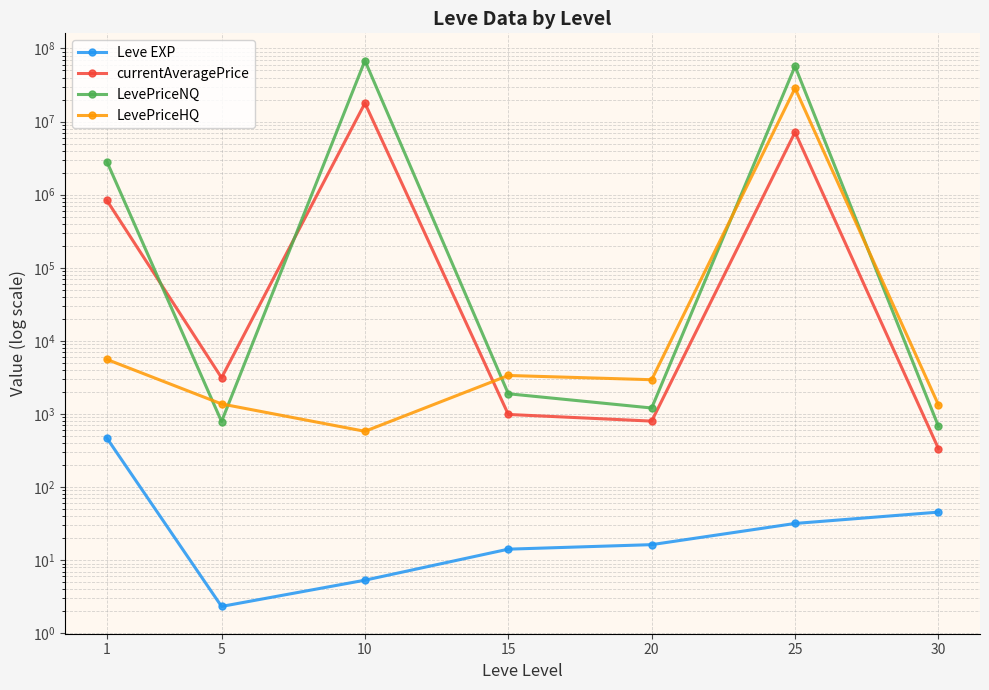

What are all the series names shown in the legend?

Leve EXP, currentAveragePrice, LevePriceNQ, LevePriceHQ